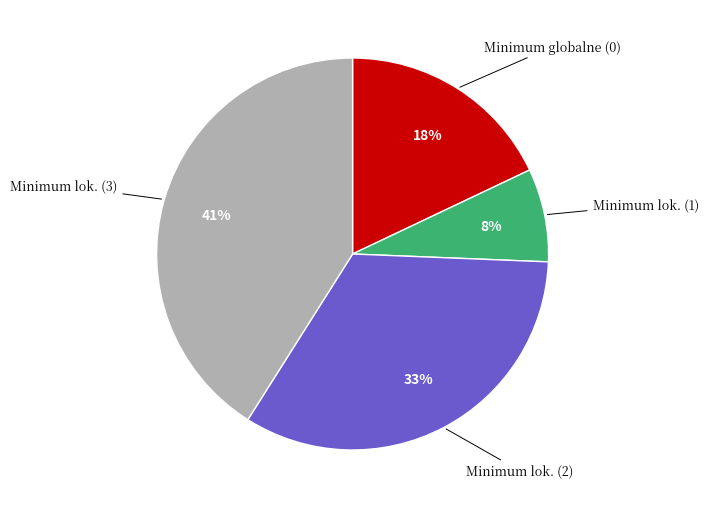

Is there any slice that represents more than half of the pie?

No